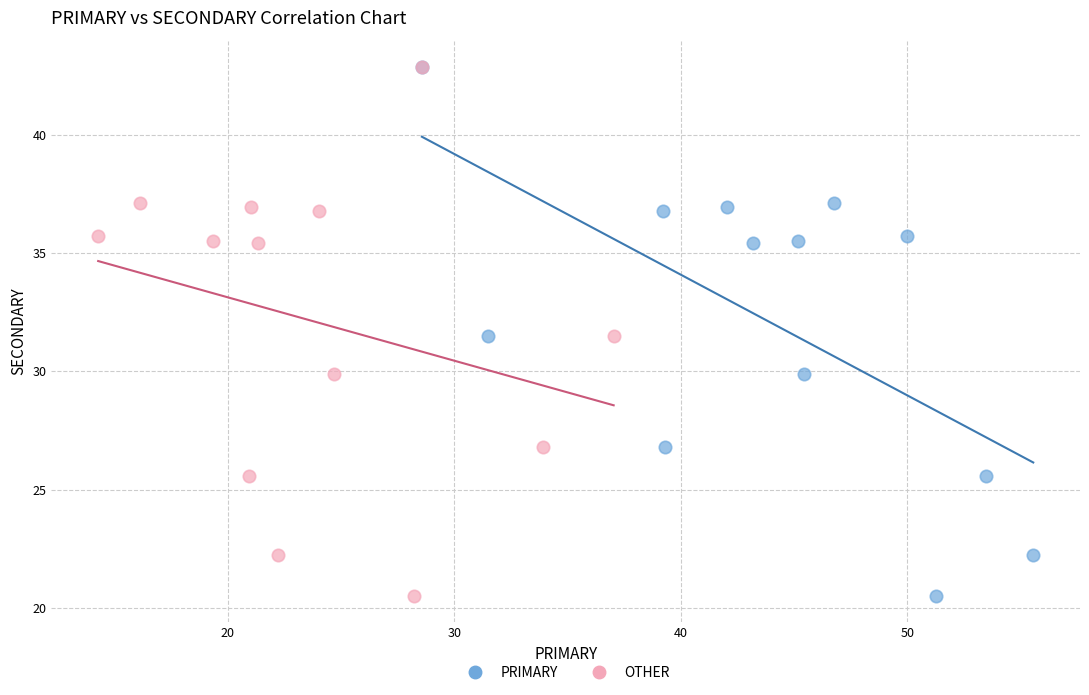

What are all the series names shown in the legend?

PRIMARY, OTHER